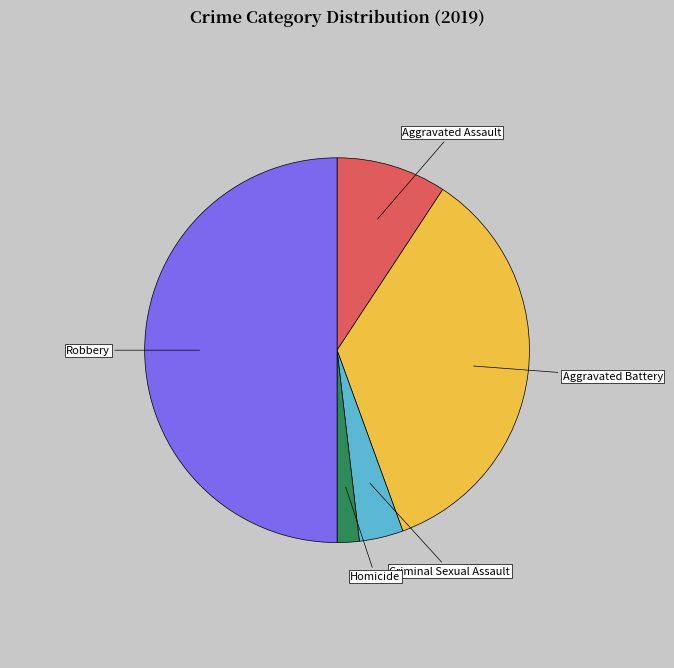

Count the number of slices in the pie.

5